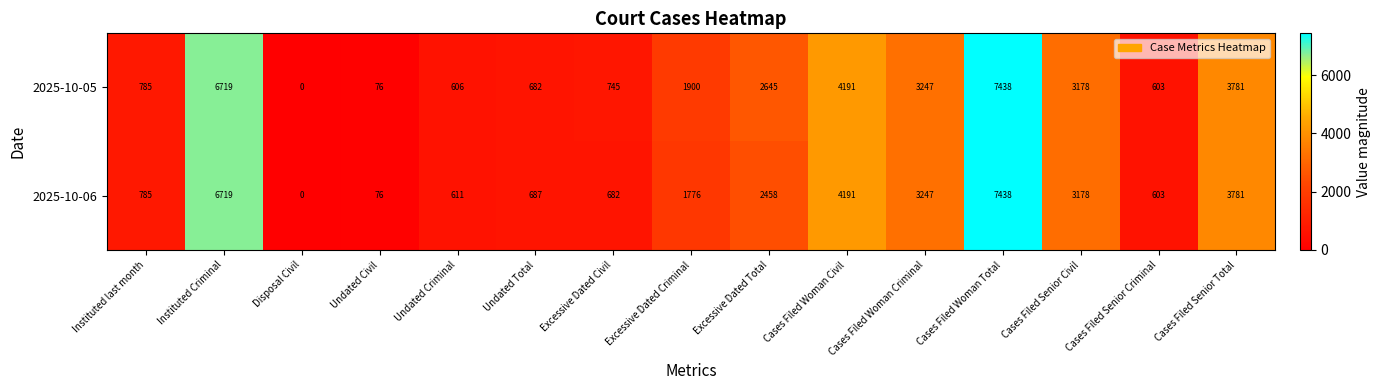

How many positive values does the 2025-10-05 series have?

14